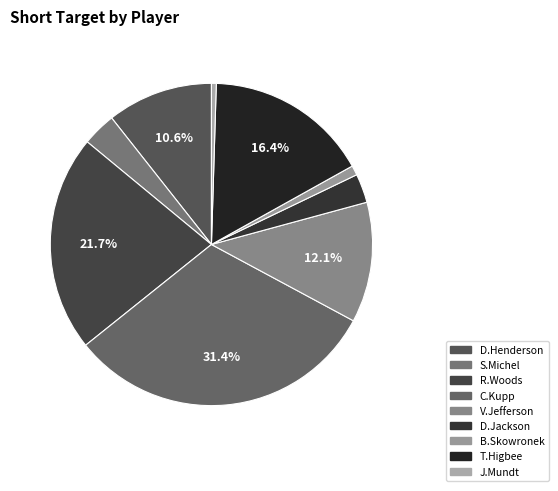

The R.Woods slice represents 22% of the pie. True or false?

True